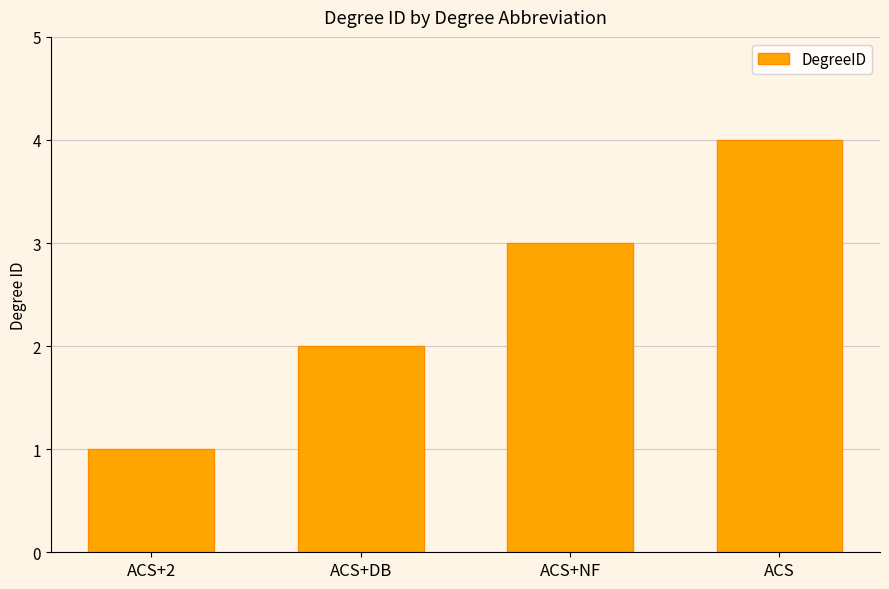

What is the label of the 3rd bar from the right?

ACS+DB